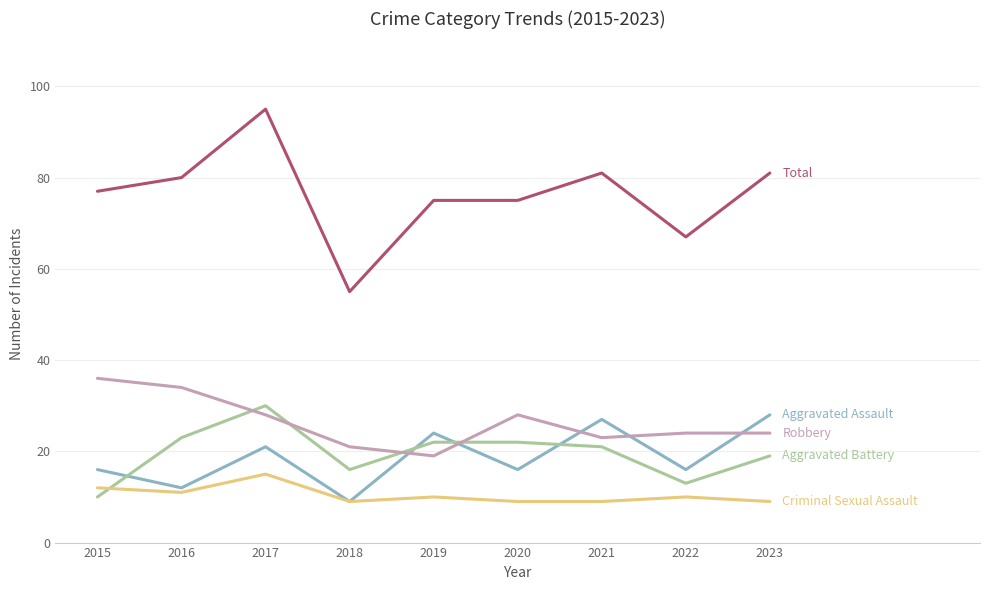

What is the spread (max minus min) of values at 2018?

46